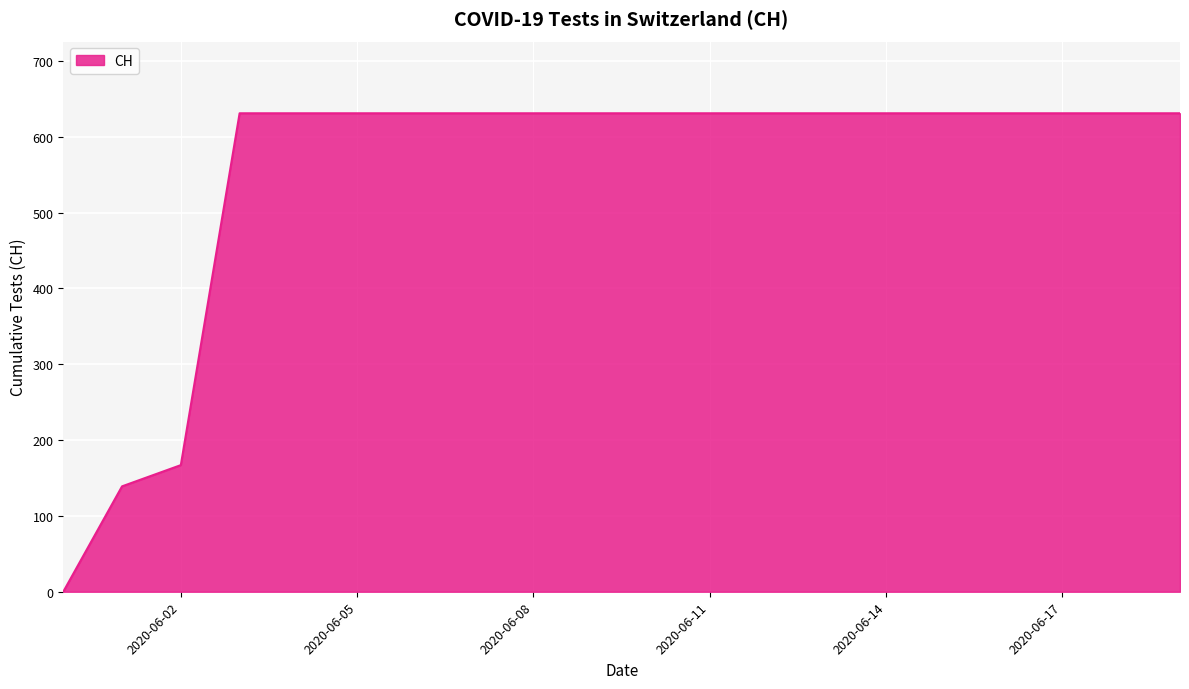

How many categories are shown in the chart?

20